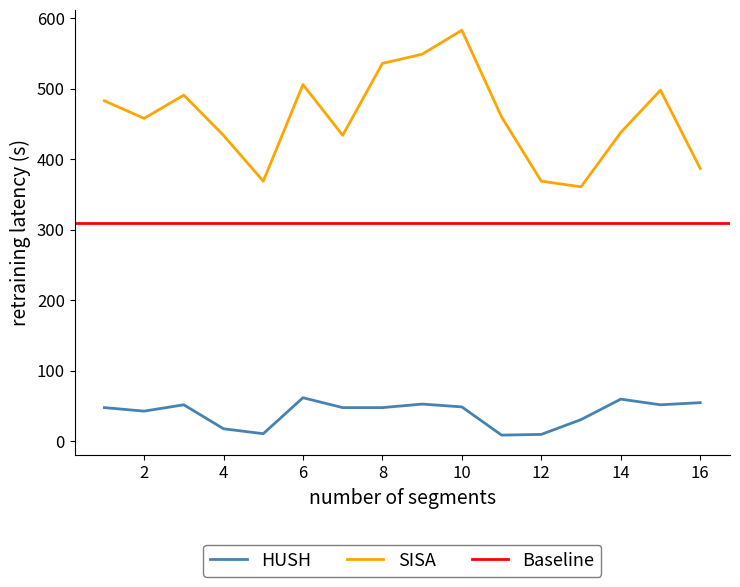

At which label does HUSH first exceed 49?

3